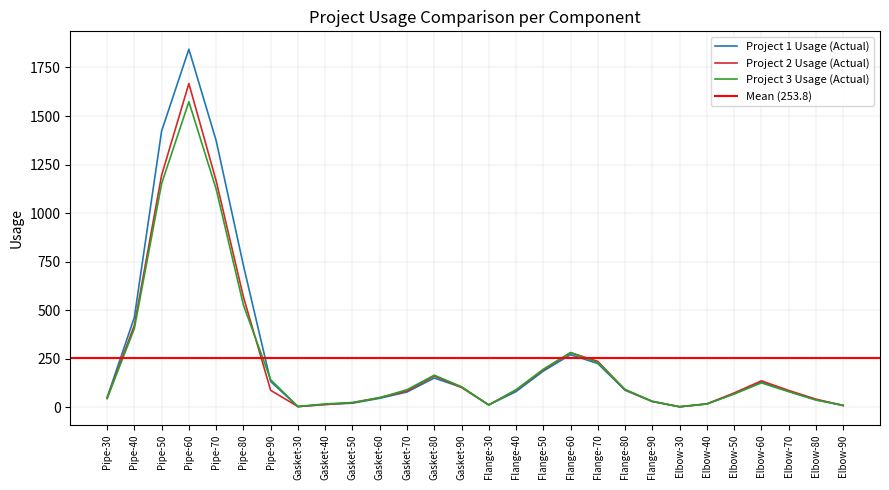

How many interior local valleys does the Project 2 Usage (Actual) series have?

3